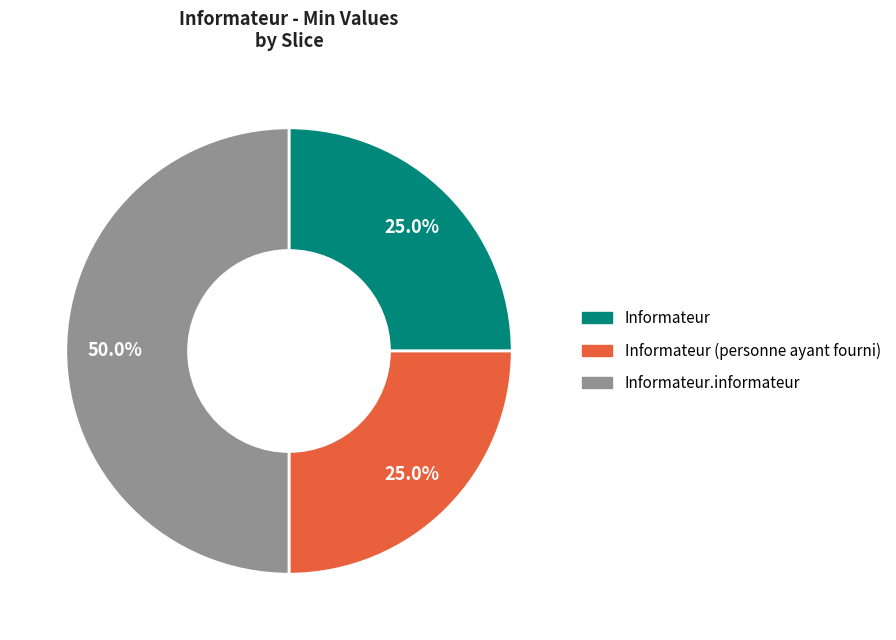

Is there any slice that represents more than half of the pie?

No